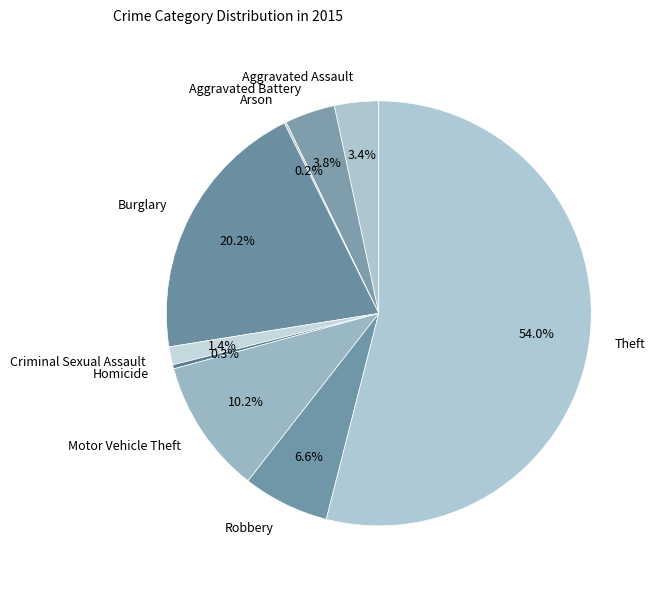

How much of the chart is everything except Burglary?

79.8%